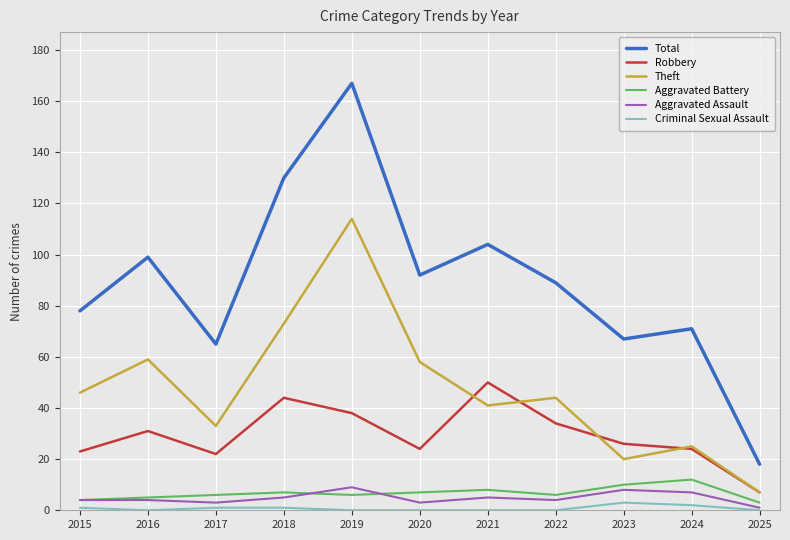

The value of Aggravated Battery at 2015 is 4. True or false?

True